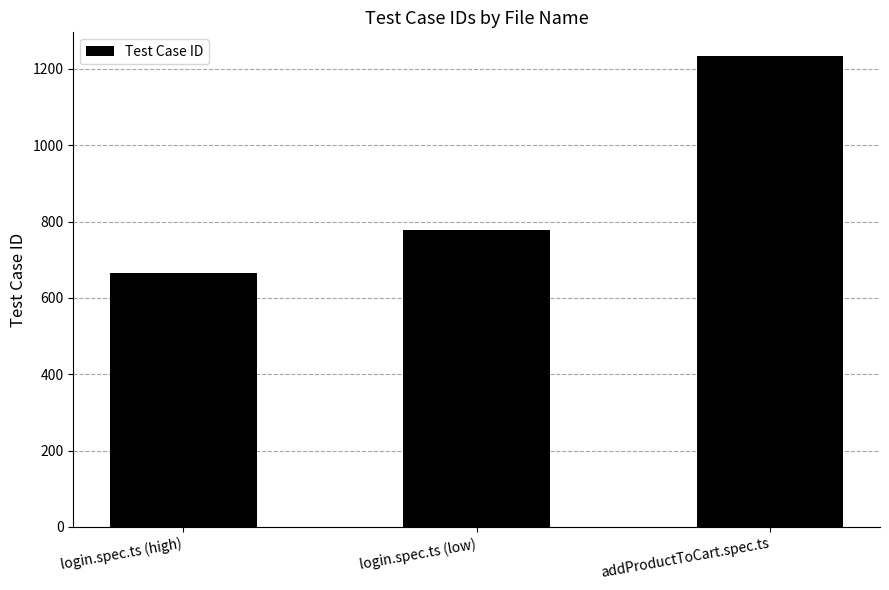

At which label is the value closest to 950?

login.spec.ts (low)